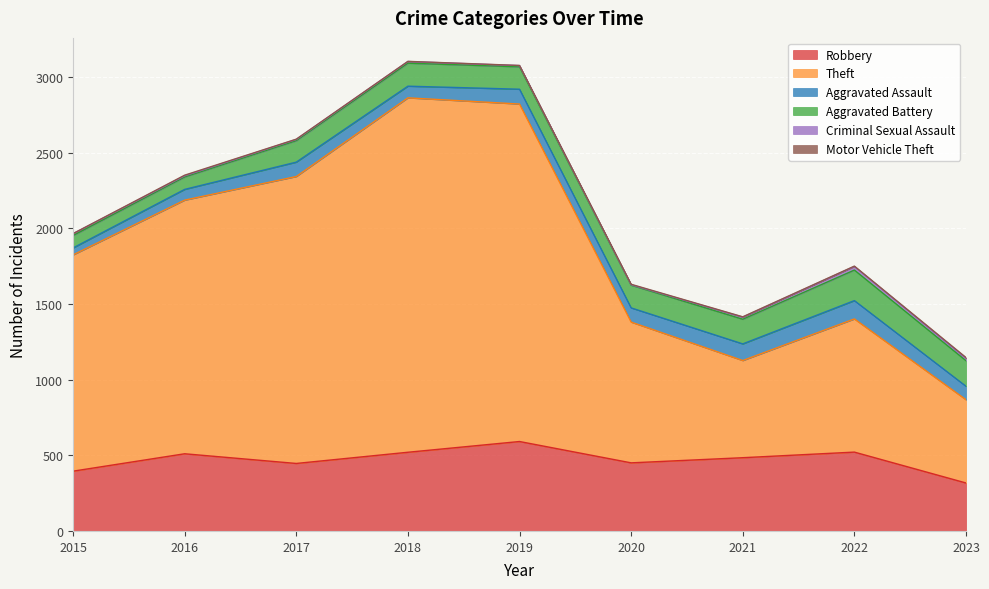

True or false: Criminal Sexual Assault and Robbery cross at least once.

False